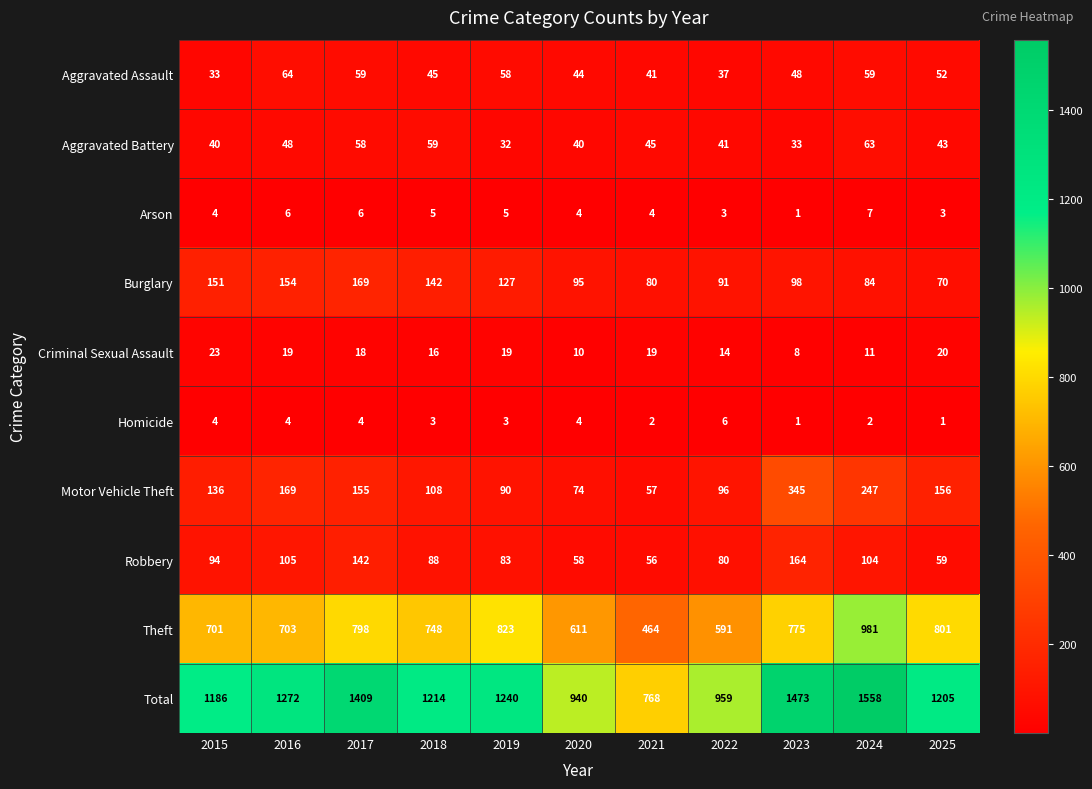

Count the number of categories in the chart.

11